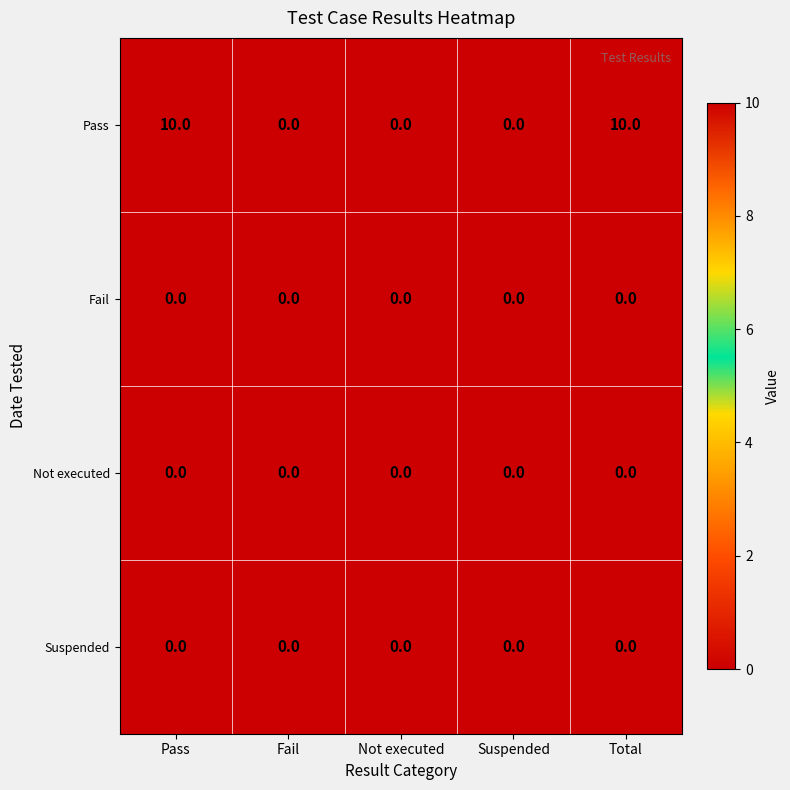

Which series has the largest range (max minus min)?

Pass